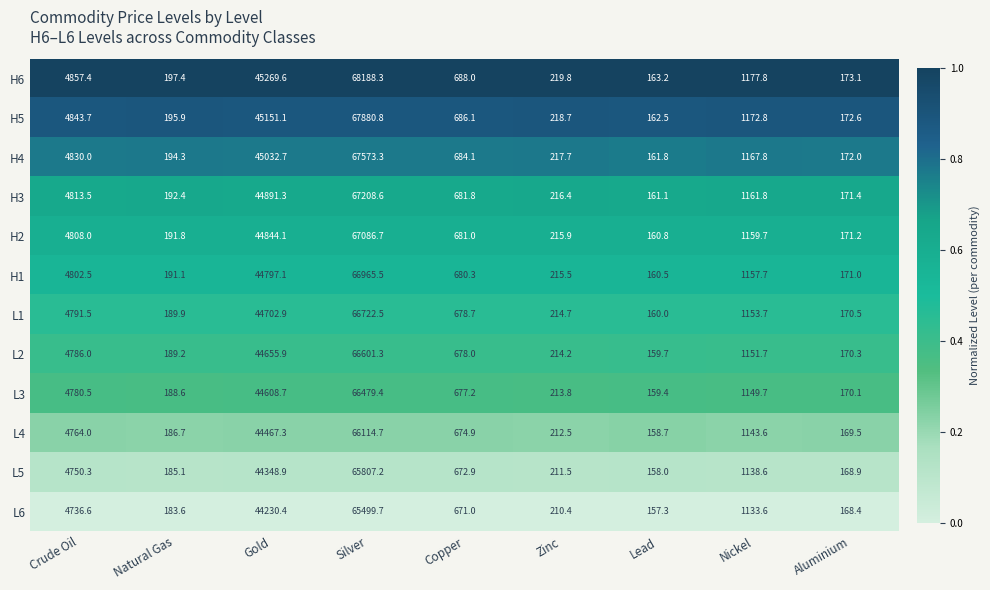

Which series has the largest range (max minus min)?

H6